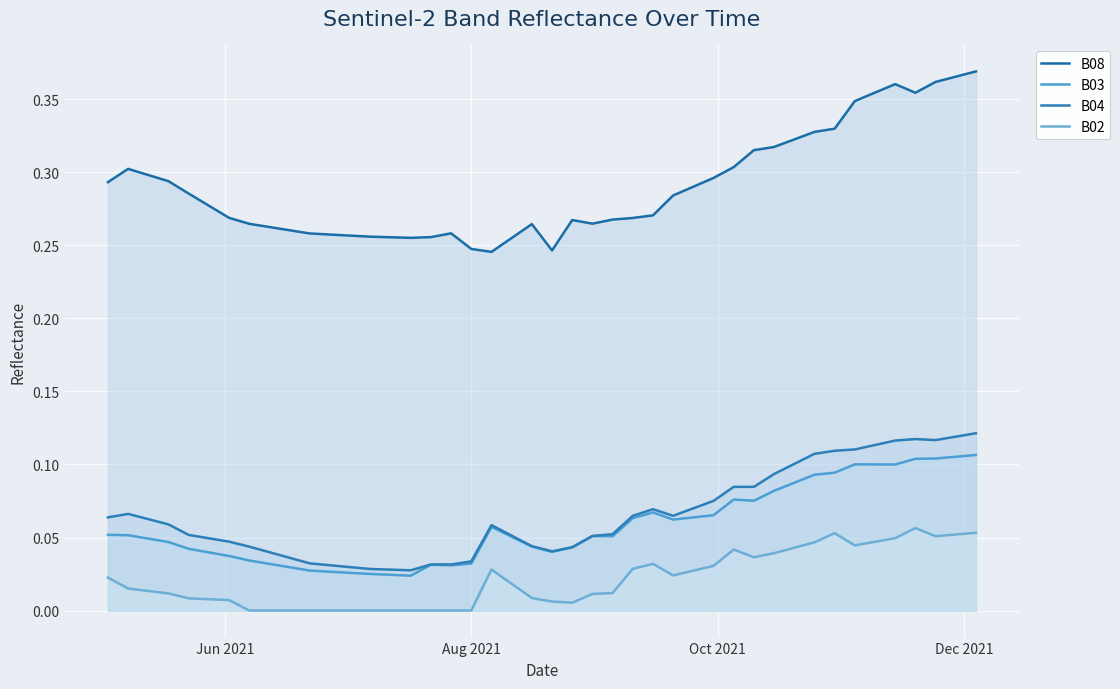

How many lines are shown in the chart?

4